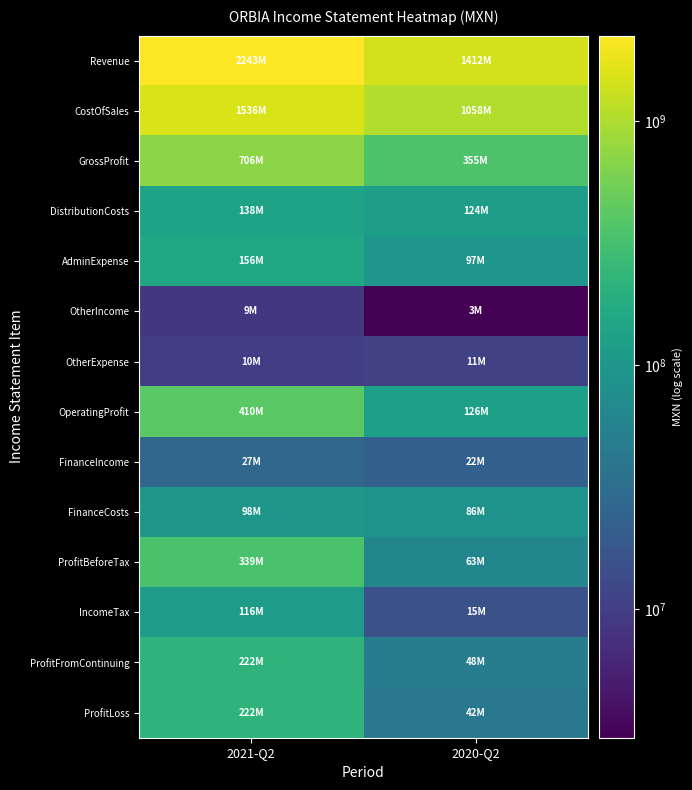

Which has a higher value, 2020-Q2 or 2021-Q2?

2021-Q2